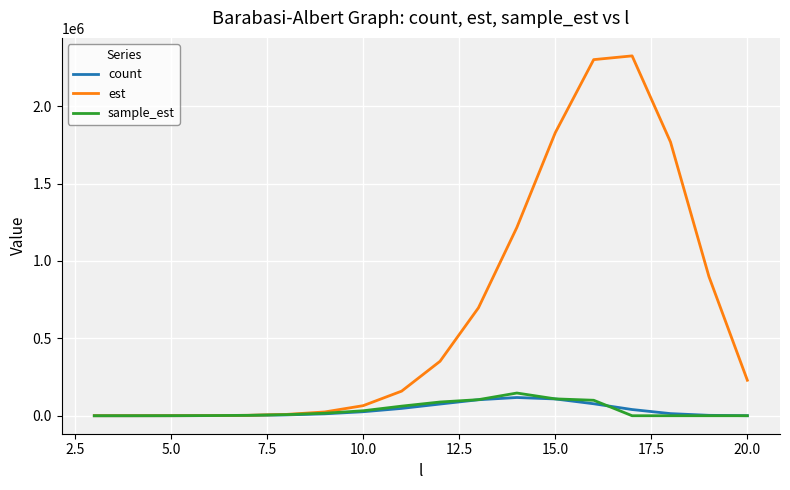

Which series has the largest total across all categories?

est